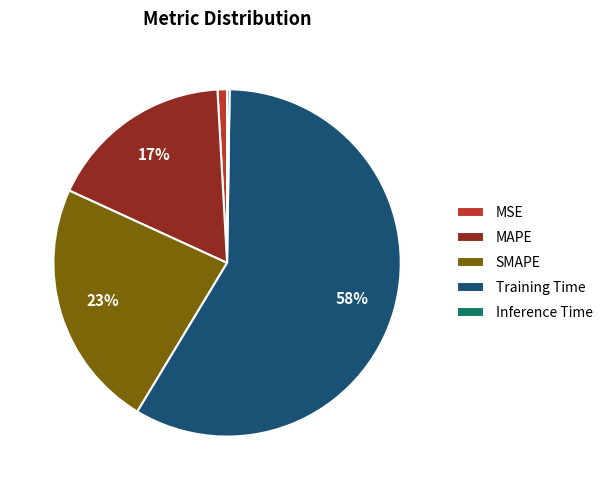

To the nearest percent, what is the difference between the Training Time and SMAPE slice percentages?

35%